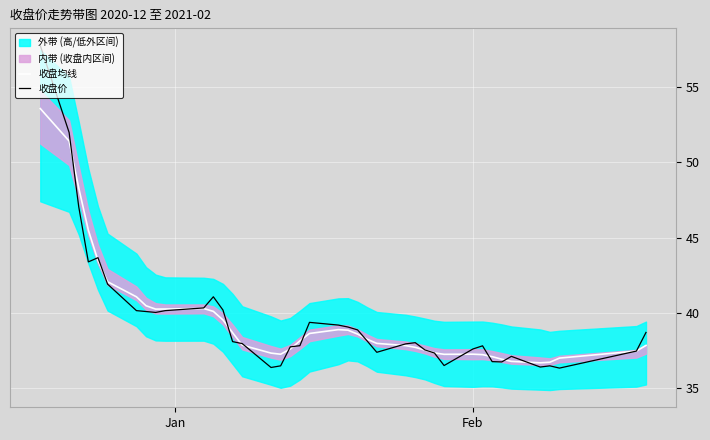

Reading left to right, transcribe all the data shown in this chart.

收盘均线: 53.6	51.4	48.3	45.5	43.5	42.1	41.1	40.5	40.2	40.2	40.3	40.1	39.5	38.7	37.8	37.3	37.2	37.6	38.1	38.6	38.9	38.8	38.6	38.2	38.0	37.8	37.7	37.5	37.3	37.2	37.2	37.2	37.1	36.9	36.8	36.7	36.7	37.0	37.5	37.8
收盘价: 57.8	52.0	47.0	43.4	43.7	41.9	40.1	40.1	40.0	40.1	40.3	41.1	40.2	38.1	38.0	36.4	36.5	37.7	37.8	39.4	39.2	39.0	38.9	38.1	37.4	37.9	38.0	37.5	37.3	36.5	37.6	37.8	36.8	36.7	37.1	36.4	36.5	36.3	37.5	38.7